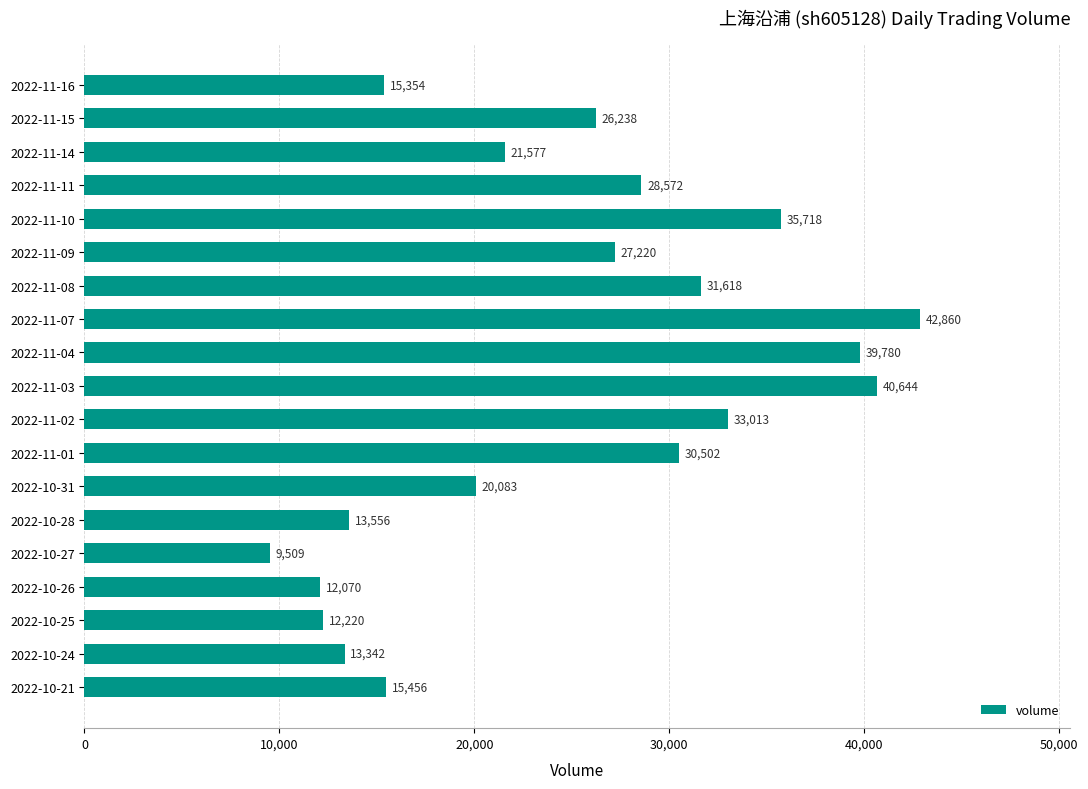

What is the sum of all values?

469332